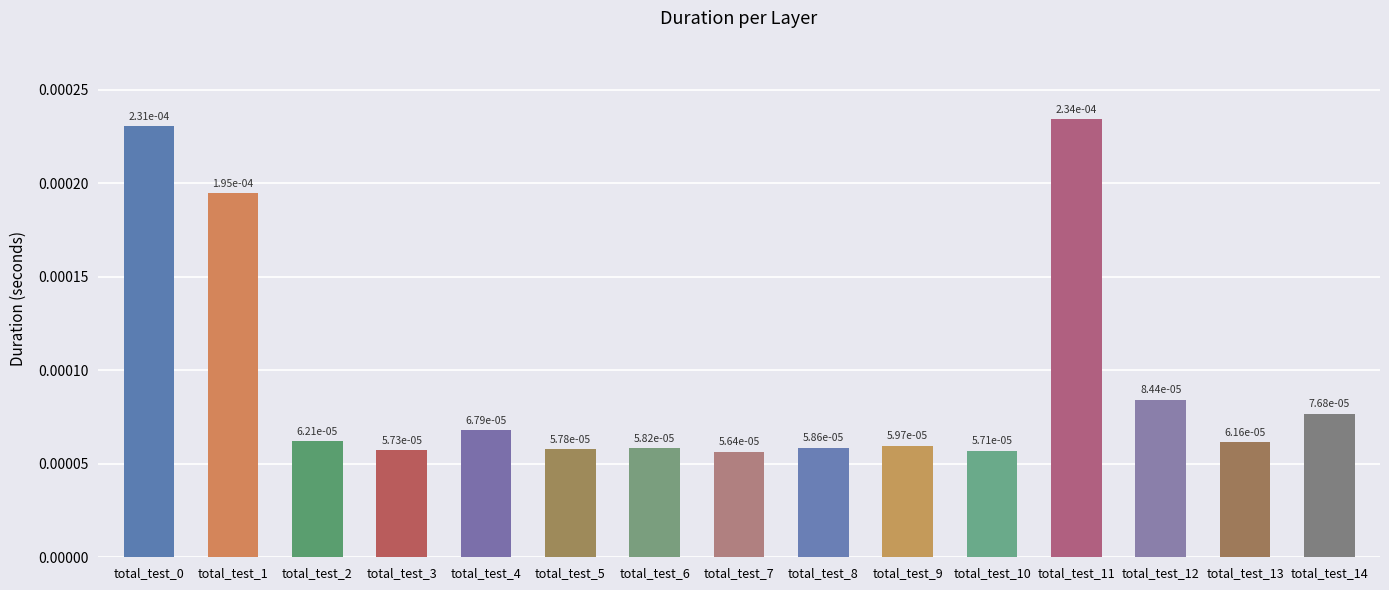

Count the values in the range 0 to 1.

15